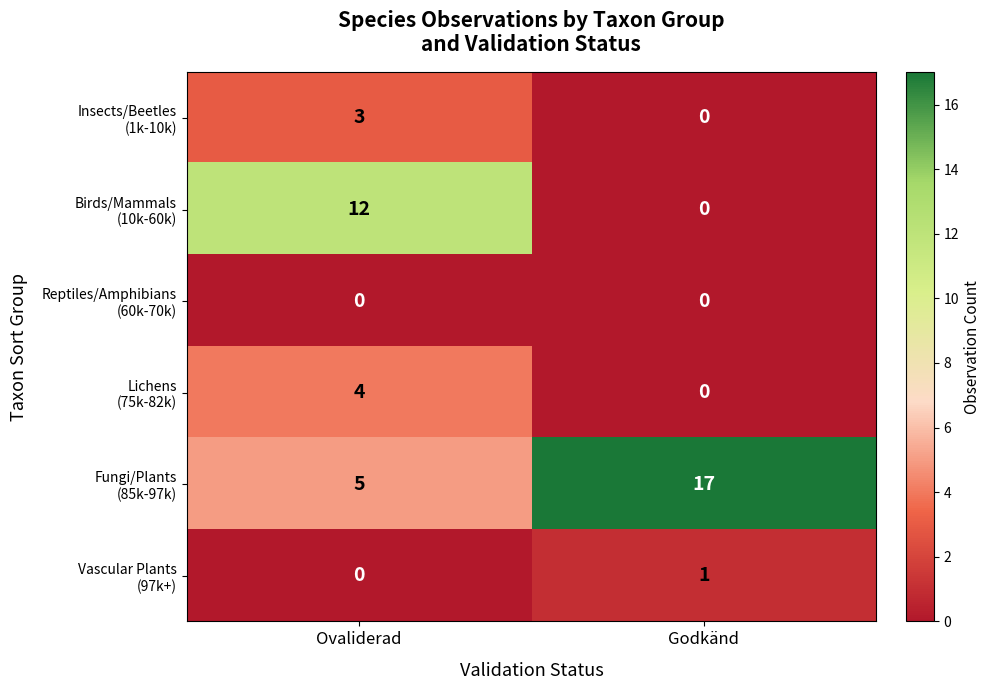

At which category is the sum across all series the highest?

Ovaliderad